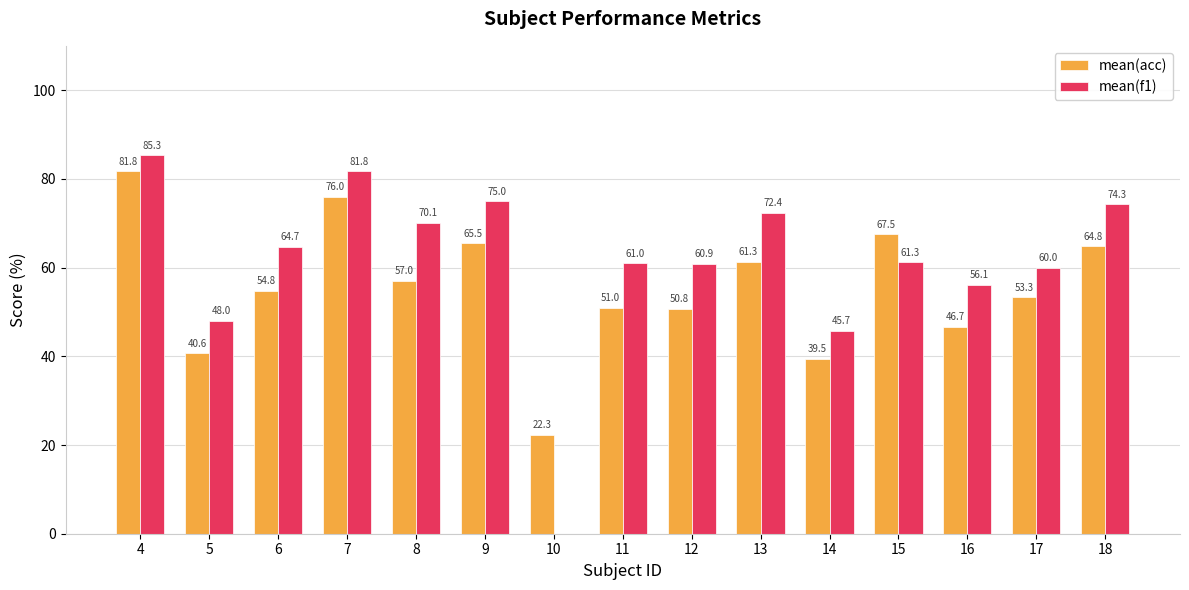

How many categories are shown in the chart?

15